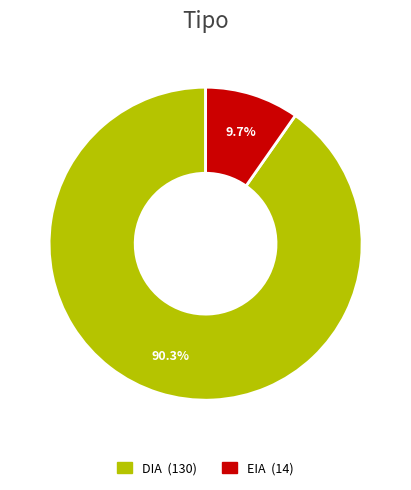

What is the ratio of the value at DIA to the value at EIA?

9.3